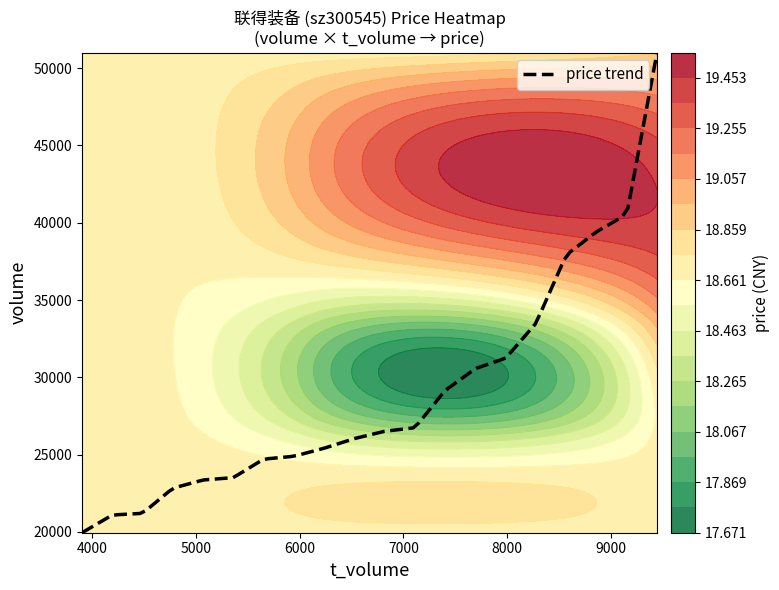

What is the maximum value for price trend?

51004.5